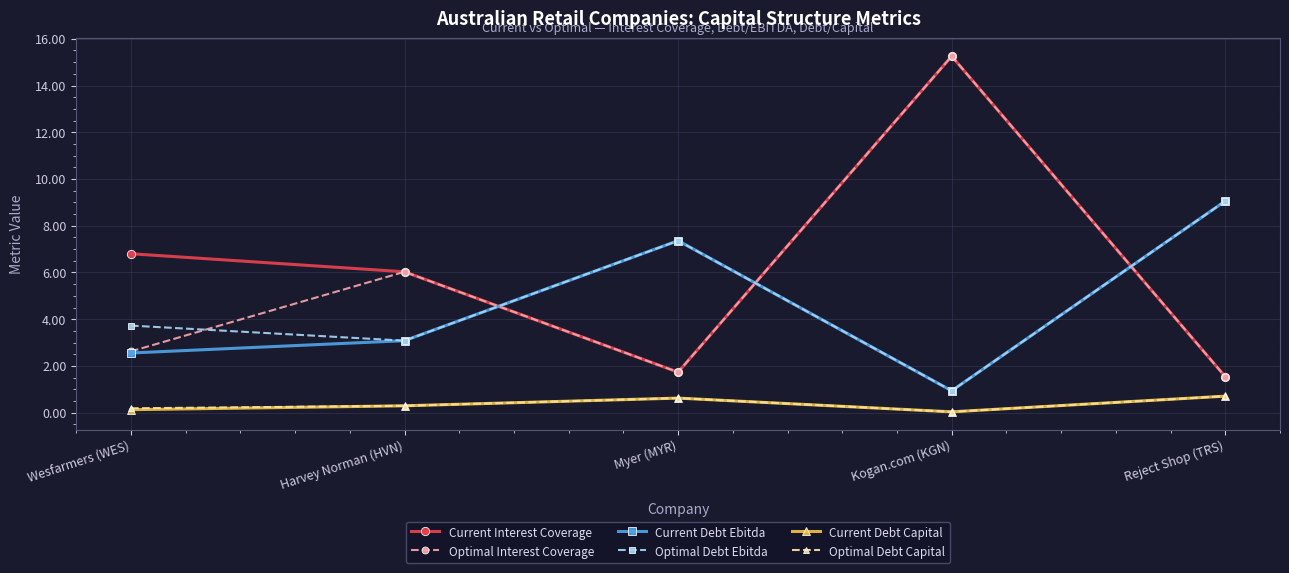

Is this an area chart (filled region under the line)?

No